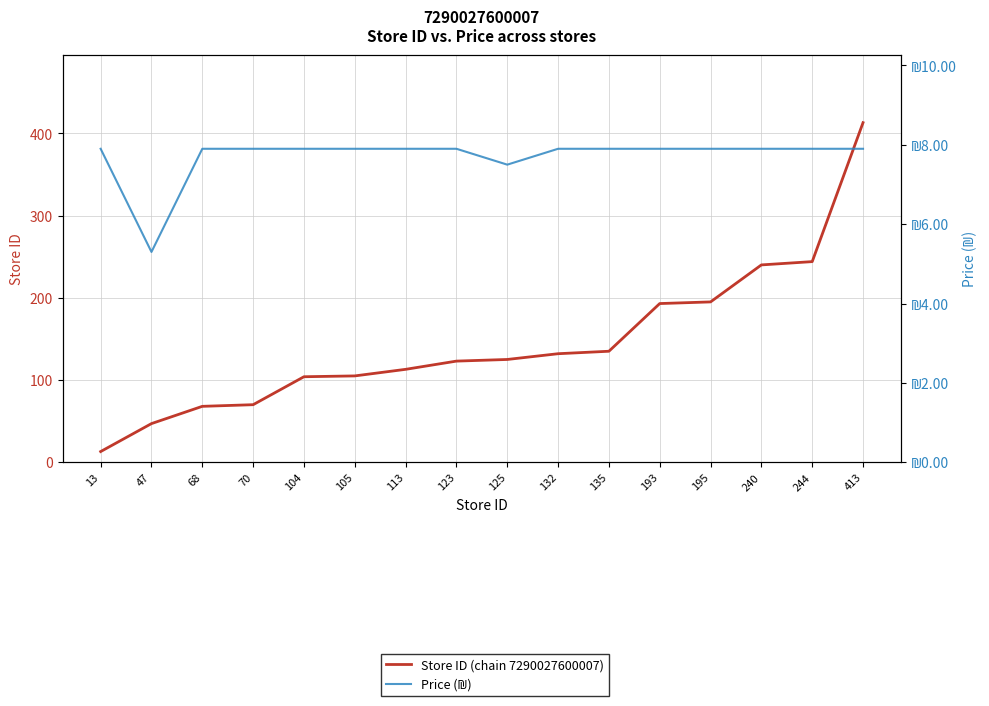

What is the spread (max minus min) of values at 125?

117.5